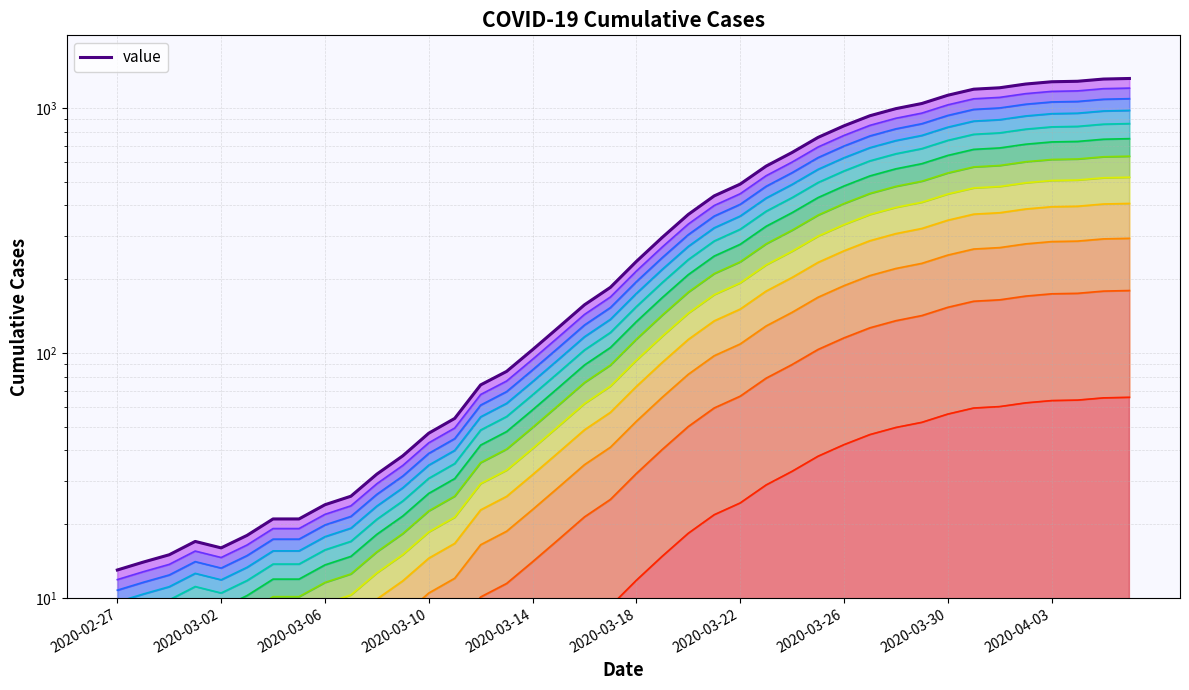

Does the chart have visible grid lines?

Yes